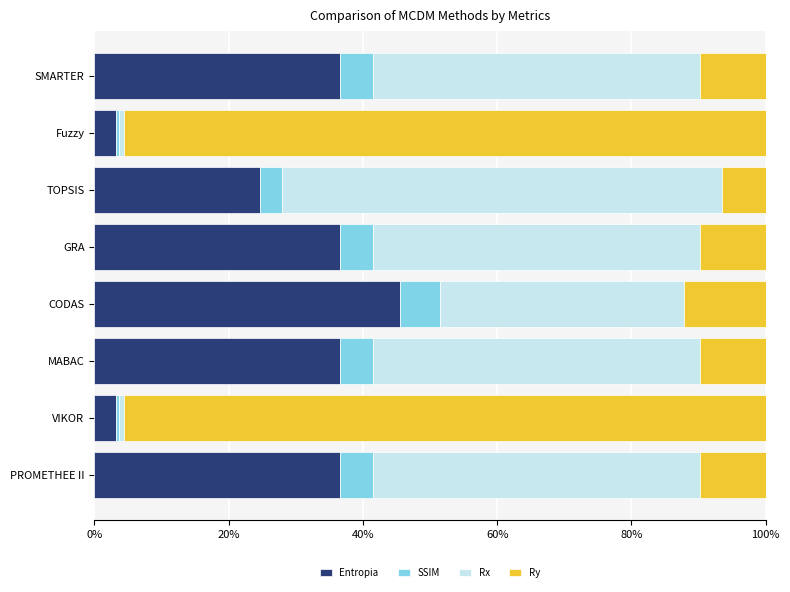

Is it true that Entropia equals 58.4 at SMARTER?

False